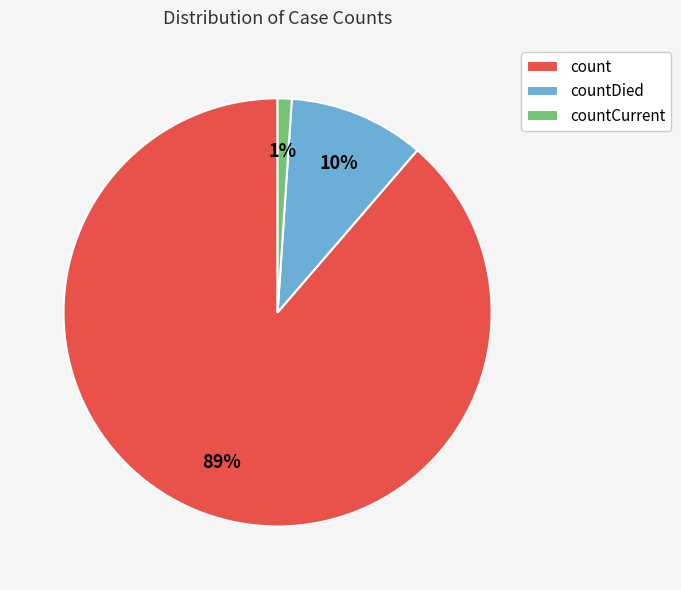

Does any single category account for the majority?

Yes